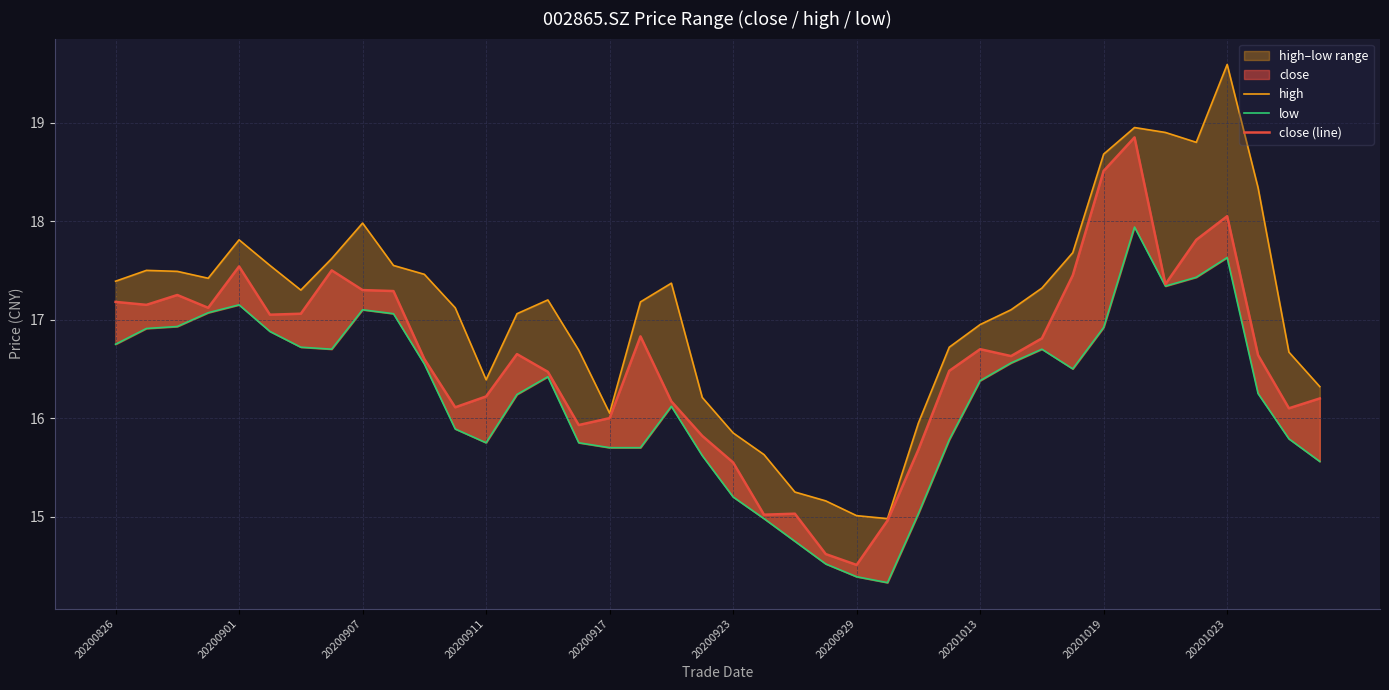

List the series in order of their overall mean, lowest first.

low, close (line), high